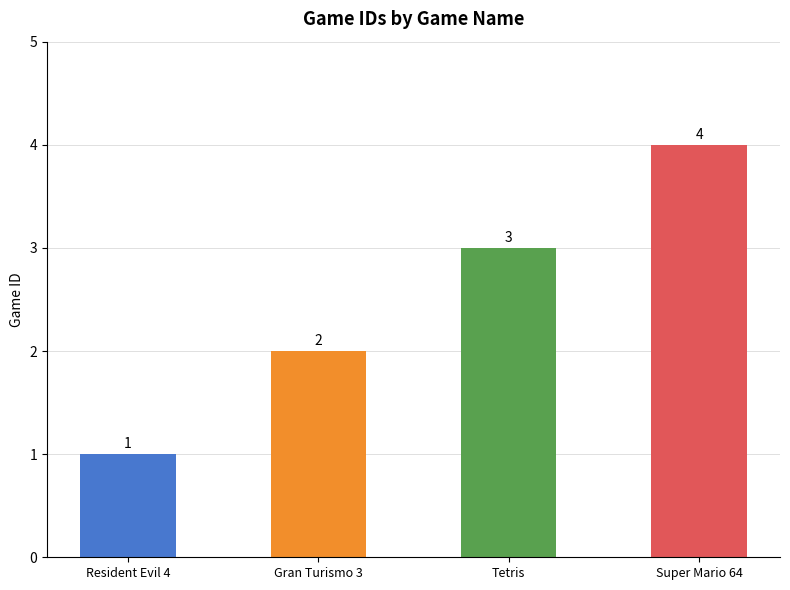

What is the label of the 1st bar from the right?

Super Mario 64